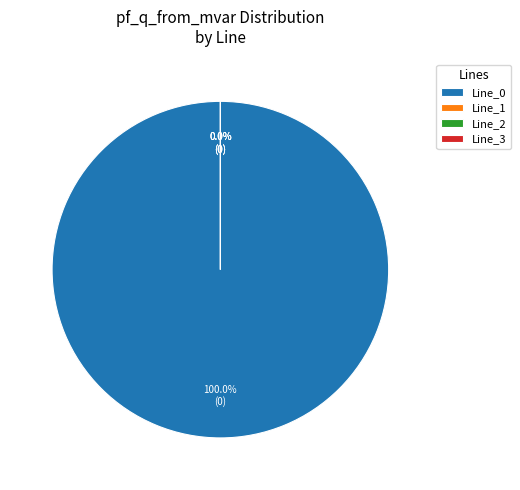

Is it true that Line_0 is 99% of the pie?

False